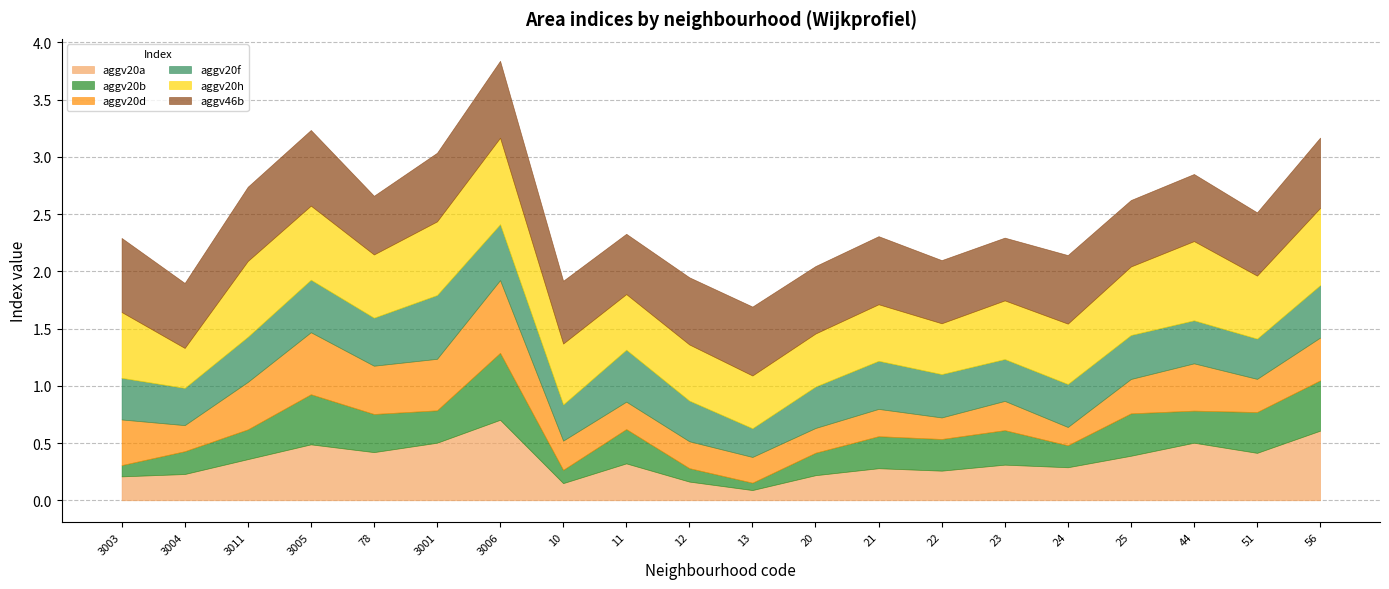

Rank the series at 22 from highest to lowest value.

aggv46b, aggv20h, aggv20f, aggv20b, aggv20a, aggv20d